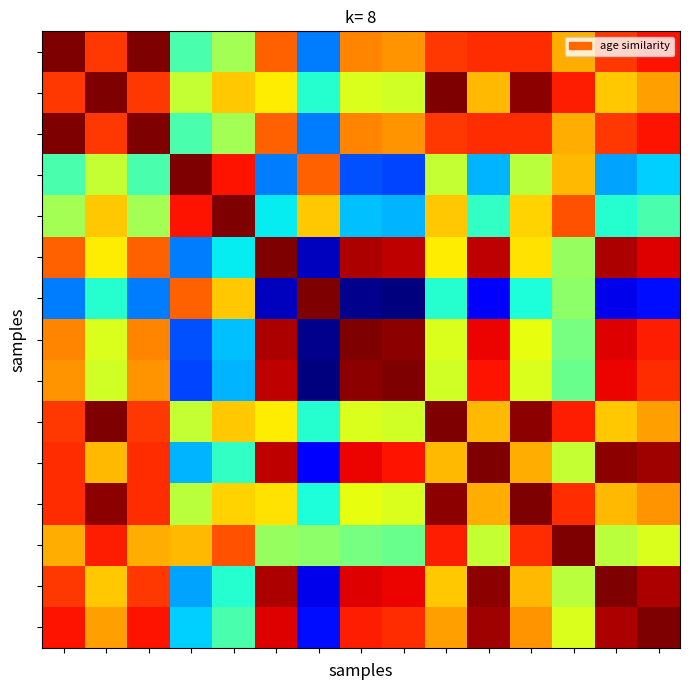

At how many categories does at least one series exceed 10?

15